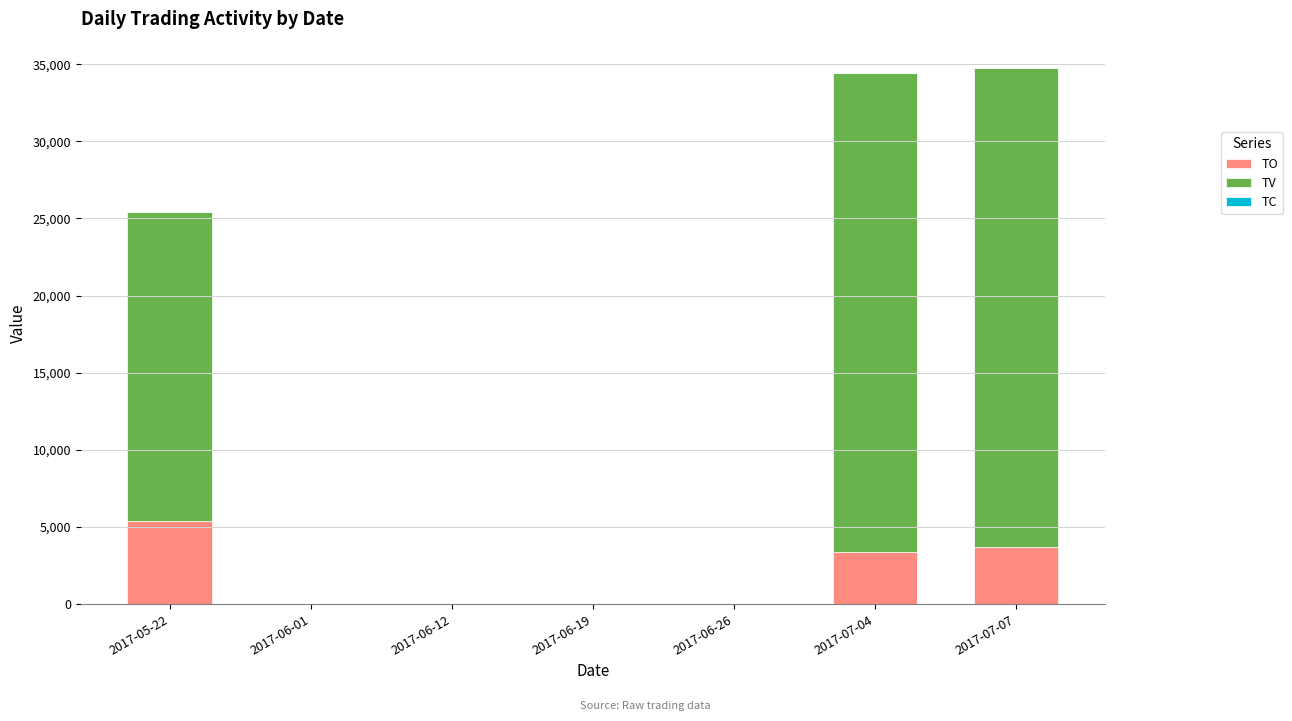

The value of TO at 2017-06-19 is 0. True or false?

True